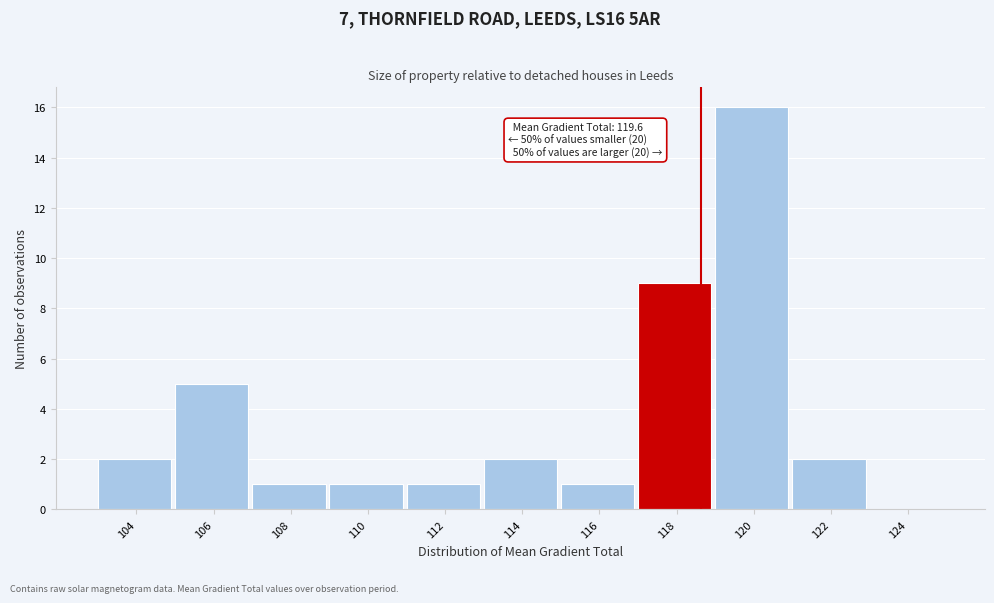

Reading left to right, transcribe all the data shown in this chart.

104=2	106=5	108=1	110=1	112=1	114=2	116=1	118=9	120=16	122=2	124=0